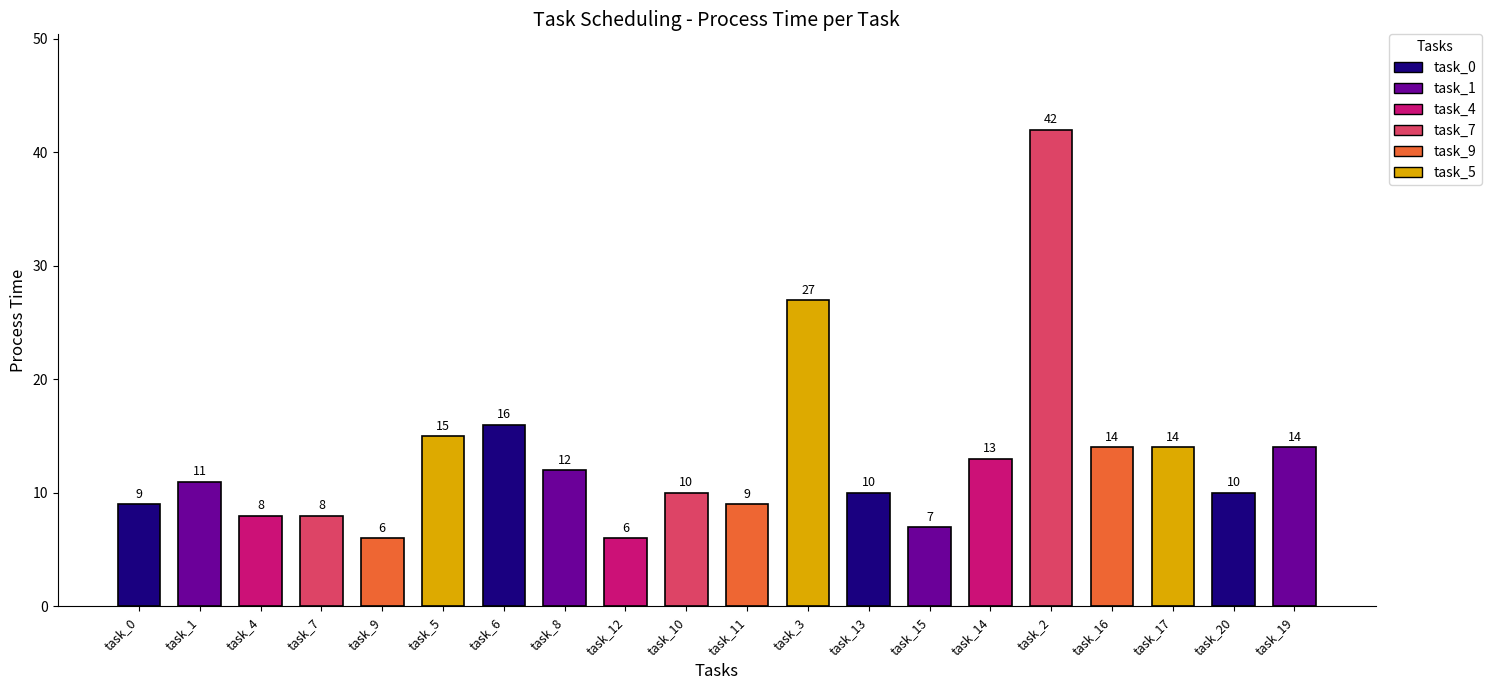

List the labels in order of value, smallest first.

task_9, task_12, task_15, task_4, task_7, task_0, task_11, task_10, task_13, task_20, task_1, task_8, task_14, task_16, task_17, task_19, task_5, task_6, task_3, task_2